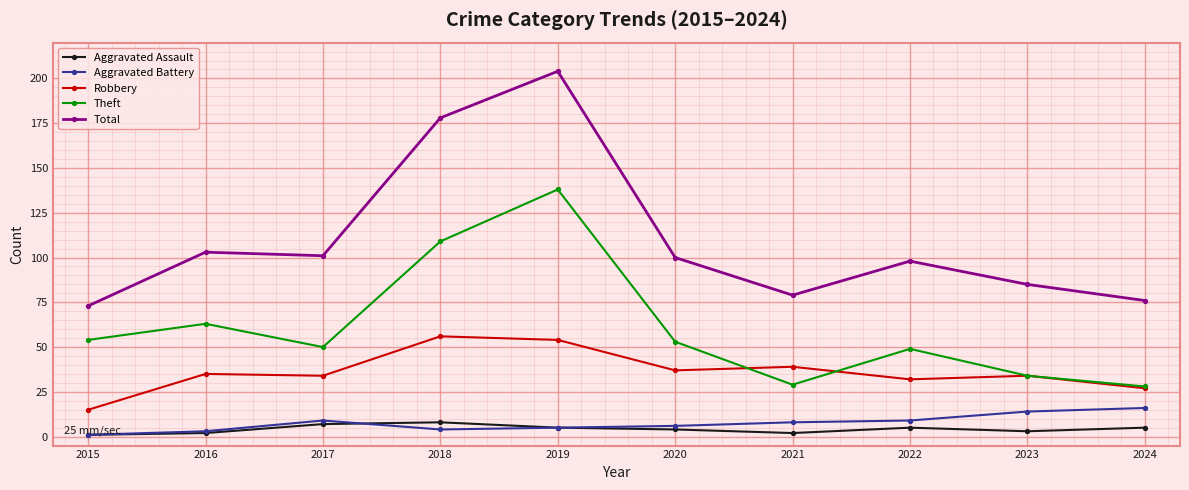

In Aggravated Assault, how many points are lower than both neighbors (excluding endpoints)?

2